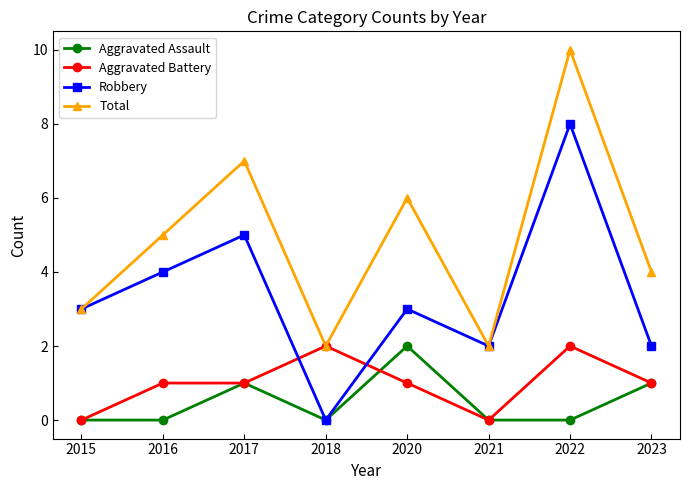

The Aggravated Assault series shows 1 at 2023. True or false?

True